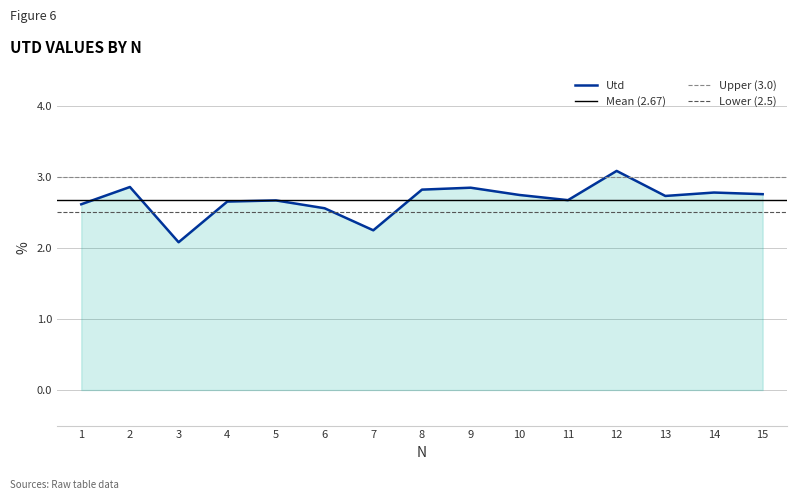

What is the difference between the maximum and minimum values?

1.0